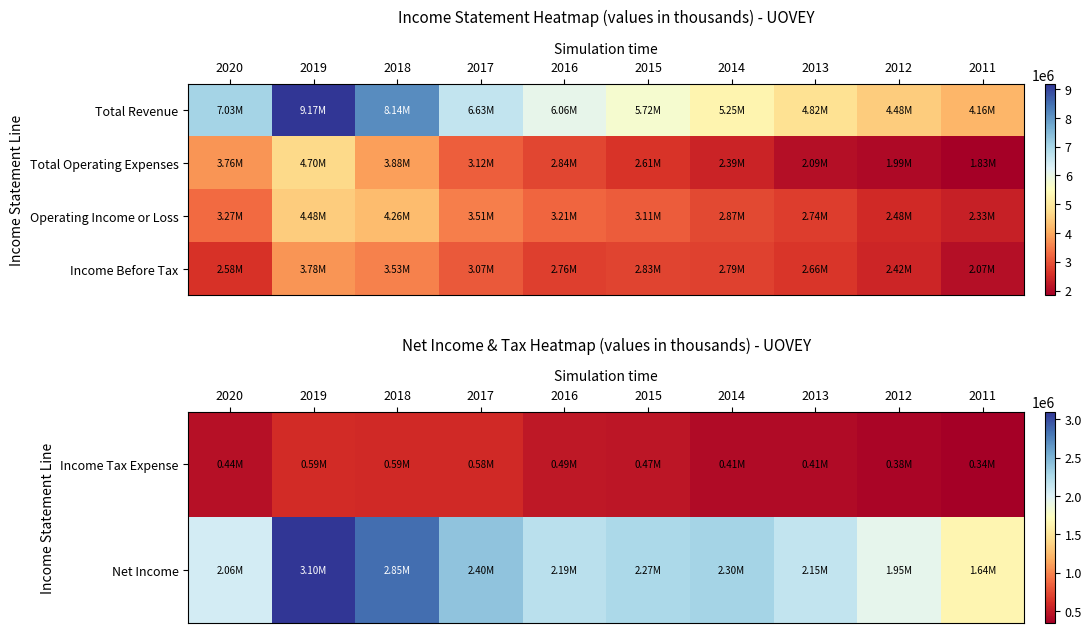

At which label is Net Income closest to 2370950?

2017